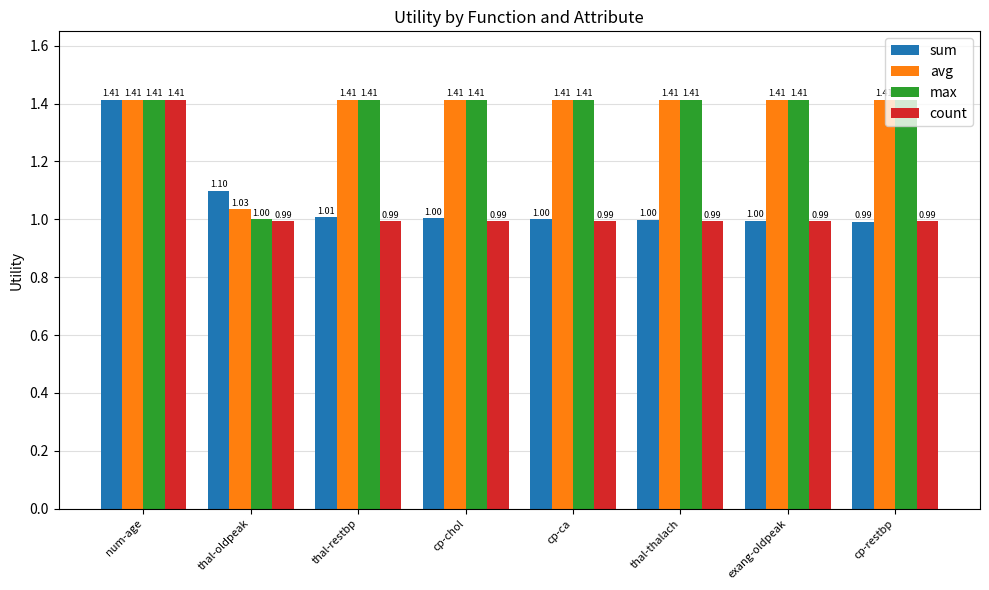

What is the average value of the sum series?

1.1